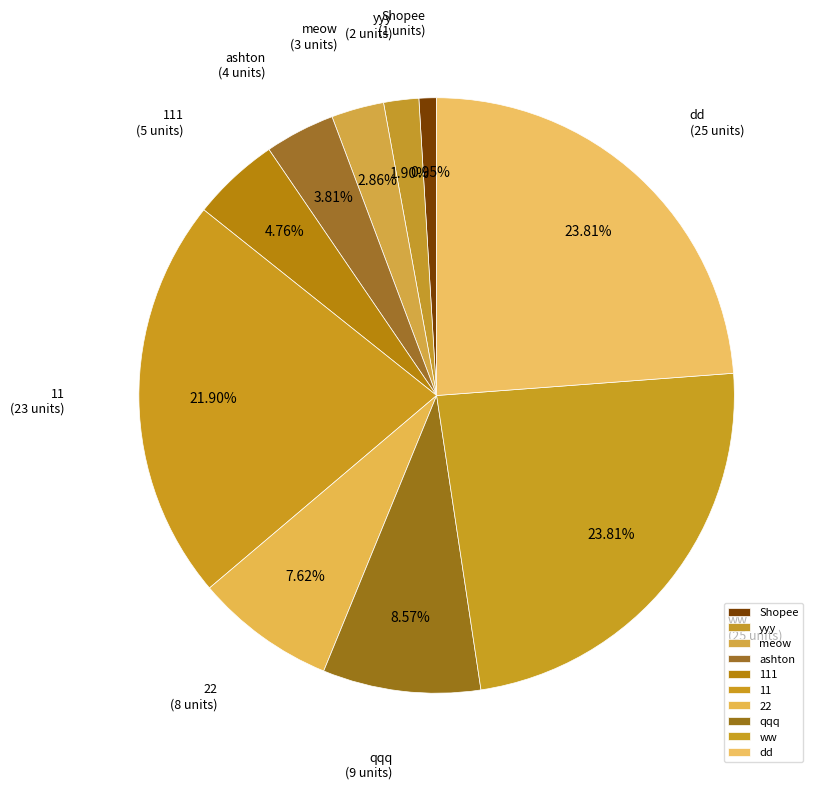

Which slice is the smallest?

Shopee